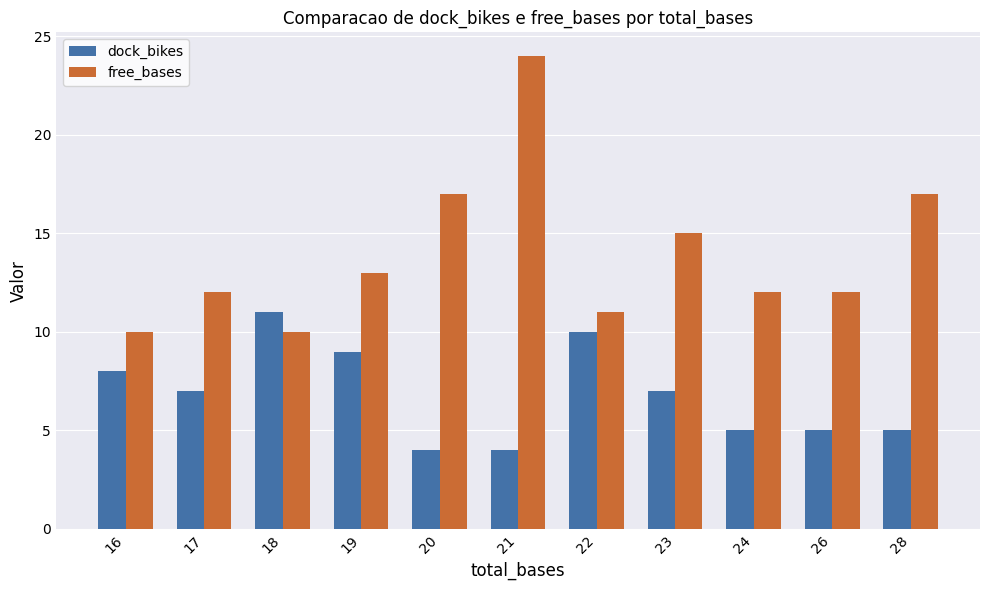

Which series has the largest range (max minus min)?

free_bases